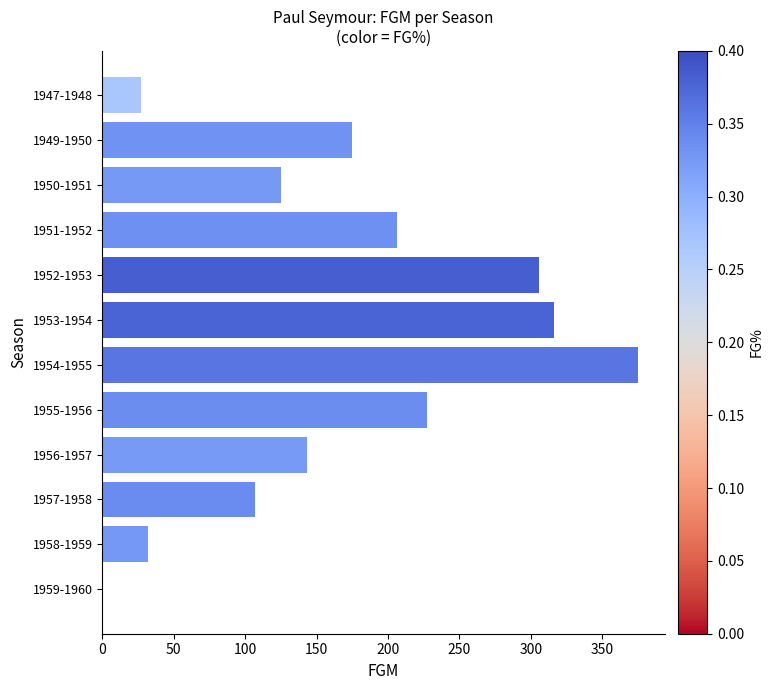

True or false: the data shows 206 at 1951-1952.

True